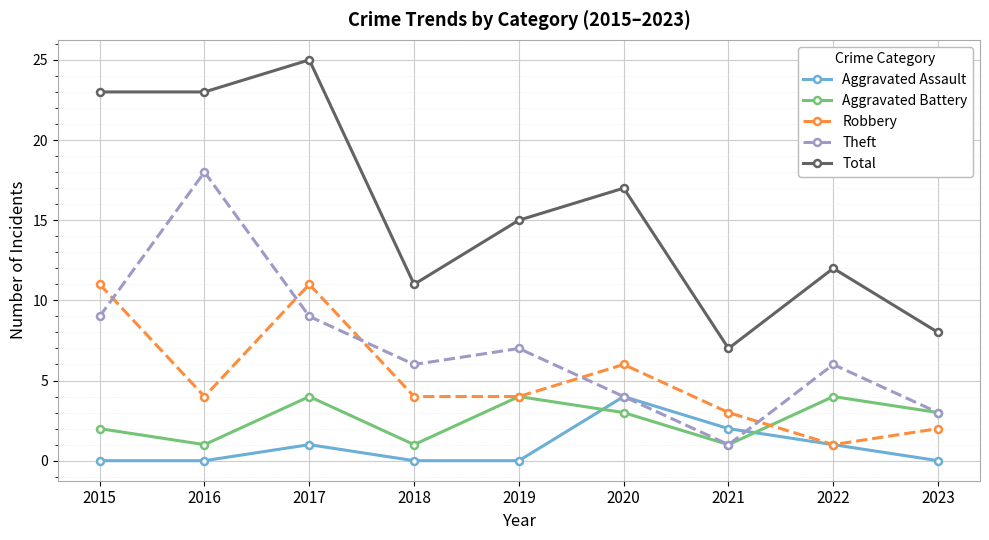

True or false: Robbery has a value of 6 at 2020.

True